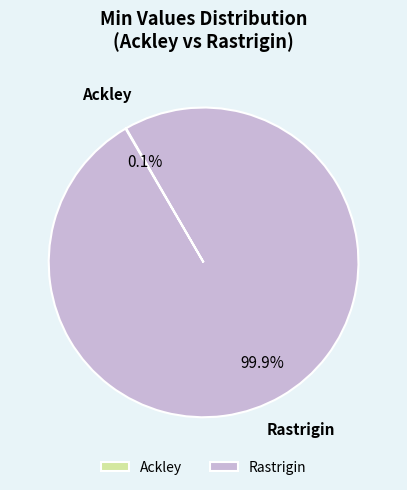

To the nearest percent, what is the difference between the largest and smallest slice percentages?

100%